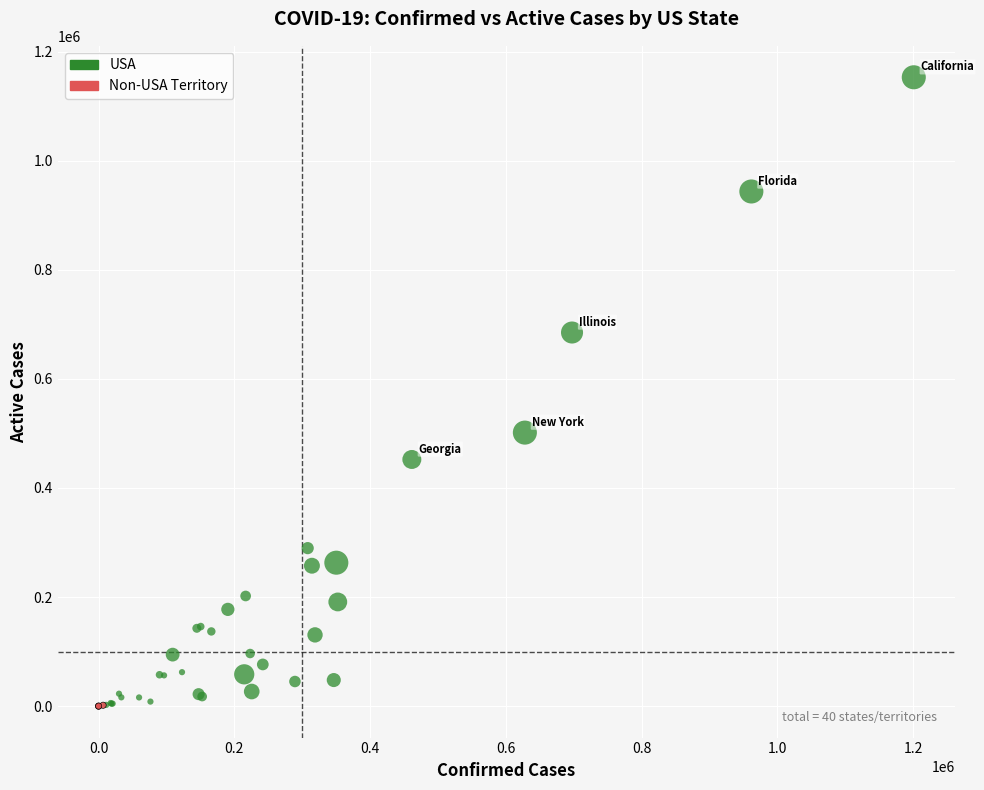

Which series has the largest Y range (max minus min)?

USA